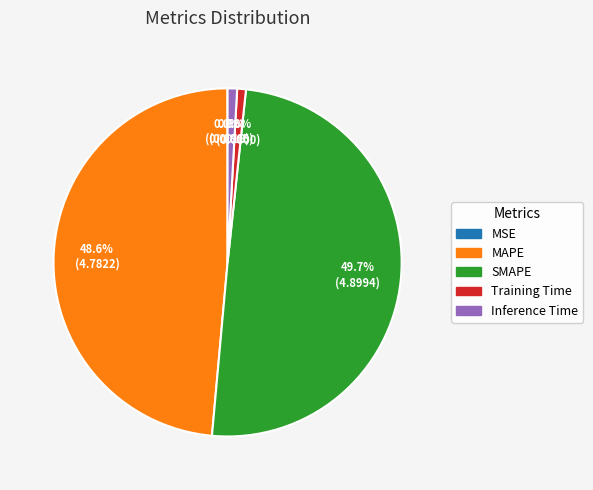

How much of the chart is everything except Inference Time?

99.1%